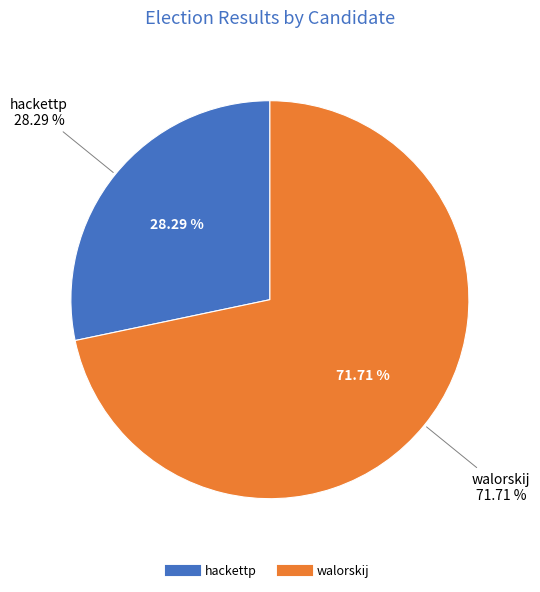

How many slices are in this pie chart?

2